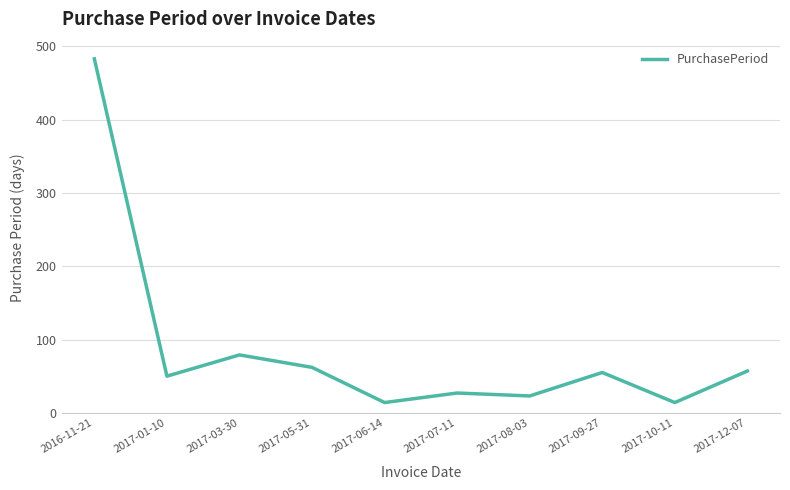

What is the ratio of the value at 2017-06-14 to the value at 2017-12-07?

0.2